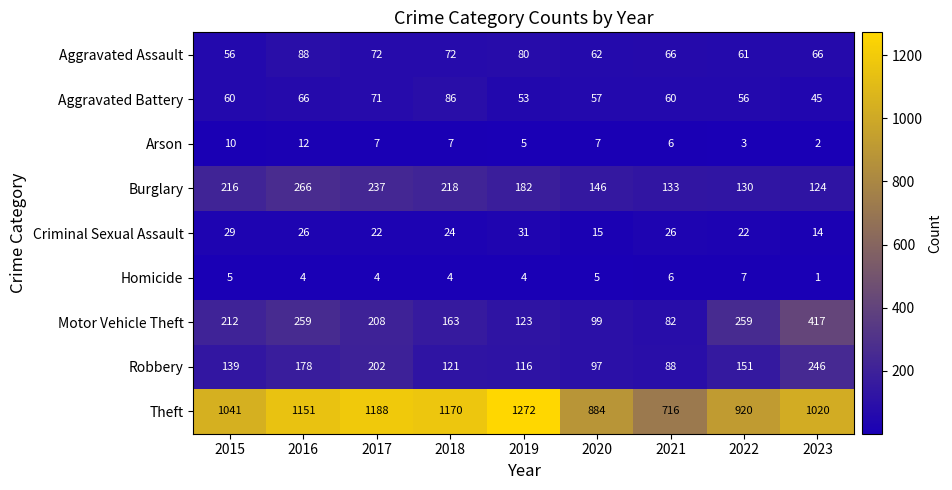

Which category has the lowest value across all series?

2023